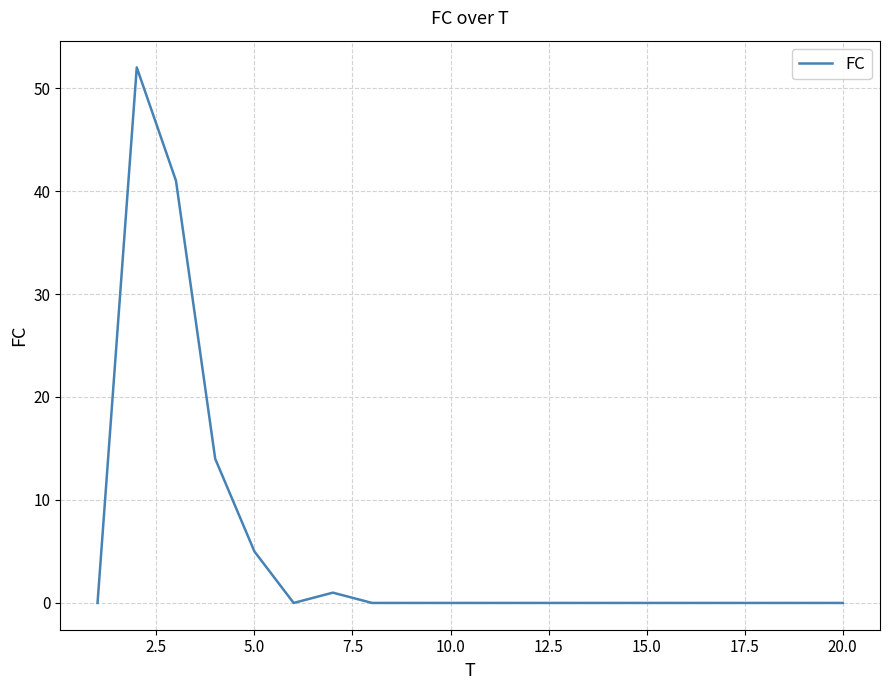

What is the difference between the maximum and minimum values?

52